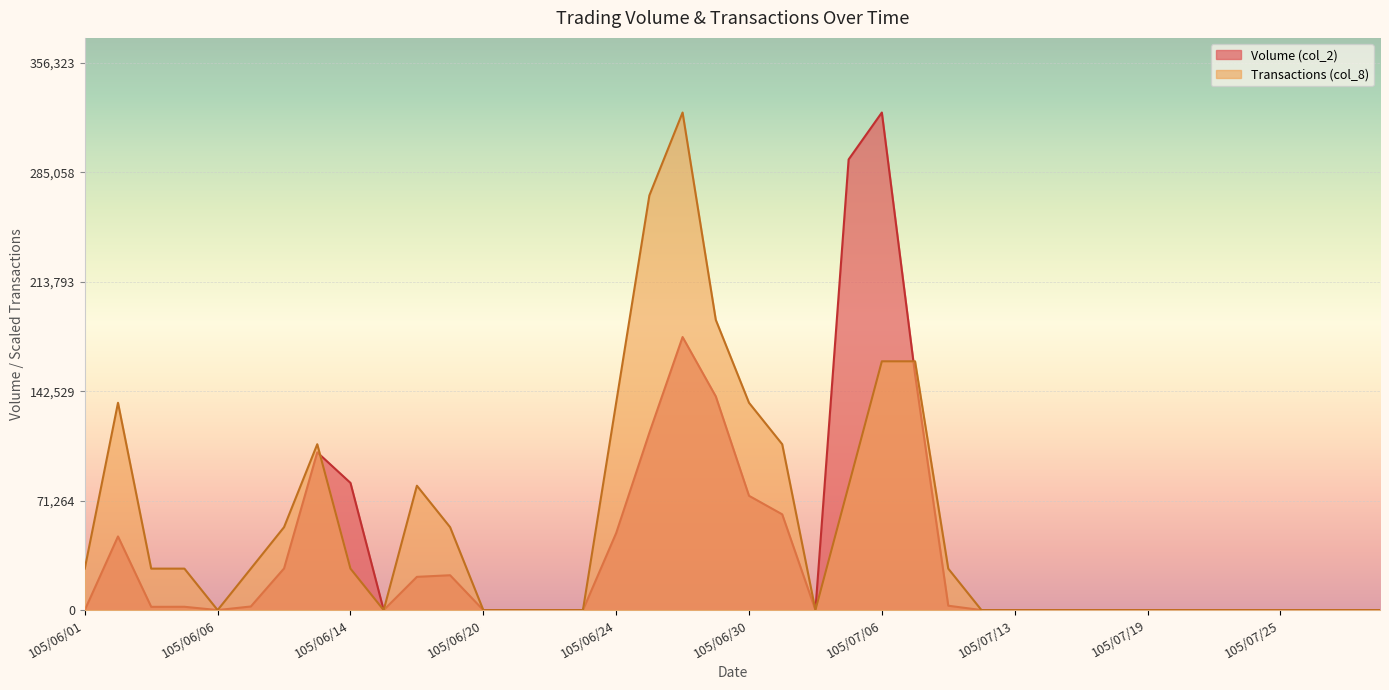

Reading left to right, extract all data points from this chart.

Volume (col_2): 0.0	47950.0	2120.0	2160.0	0.0	2350.0	27110.0	102700.0	82800.0	0.0	21640.0	22690.0	0.0	0.0	0.0	0.0	50110.0	115450.0	177770.0	139120.0	74420.0	62340.0	0.0	293390.0	323930.0	153370.0	2850.0	0.0	0.0	0.0	0.0	0.0	0.0	0.0	0.0	0.0	0.0	0.0	0.0	0.0
Transactions (col_8): 26994.2	134970.8	26994.2	26994.2	0.0	26994.2	53988.3	107976.7	26994.2	0.0	80982.5	53988.3	0.0	0.0	0.0	0.0	134970.8	269941.7	323930.0	188959.2	134970.8	107976.7	0.0	80982.5	161965.0	161965.0	26994.2	0.0	0.0	0.0	0.0	0.0	0.0	0.0	0.0	0.0	0.0	0.0	0.0	0.0